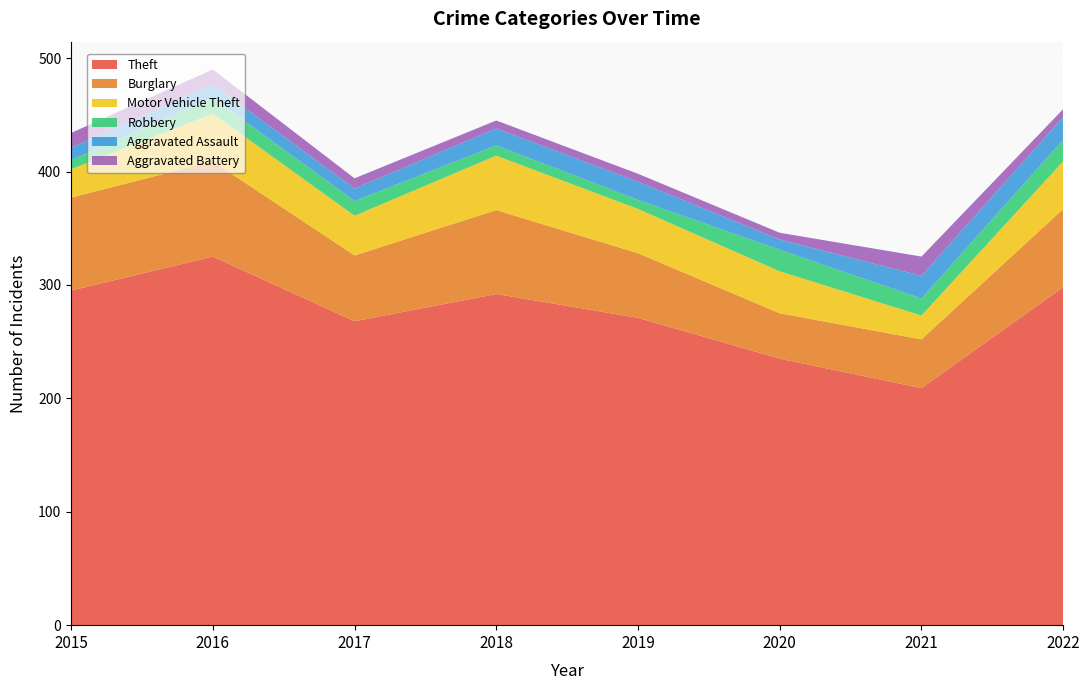

Reading left to right, extract all data points from this chart.

Theft: 295	325	268	292	271	235	209	298
Burglary: 82	84	58	74	57	40	43	69
Motor Vehicle Theft: 25	42	35	48	39	37	21	42
Robbery: 8	14	13	9	8	19	15	19
Aggravated Assault: 11	12	11	15	16	9	20	20
Aggravated Battery: 13	13	9	7	7	6	17	7